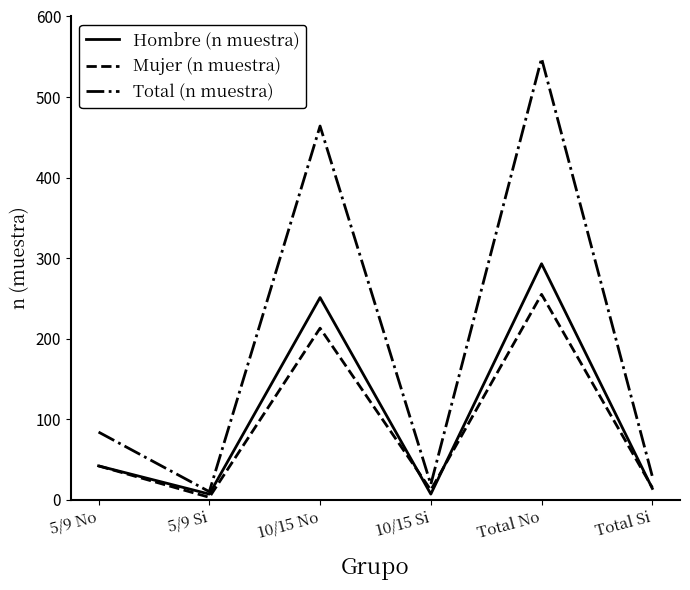

At which category is the sum across all series the highest?

Total No